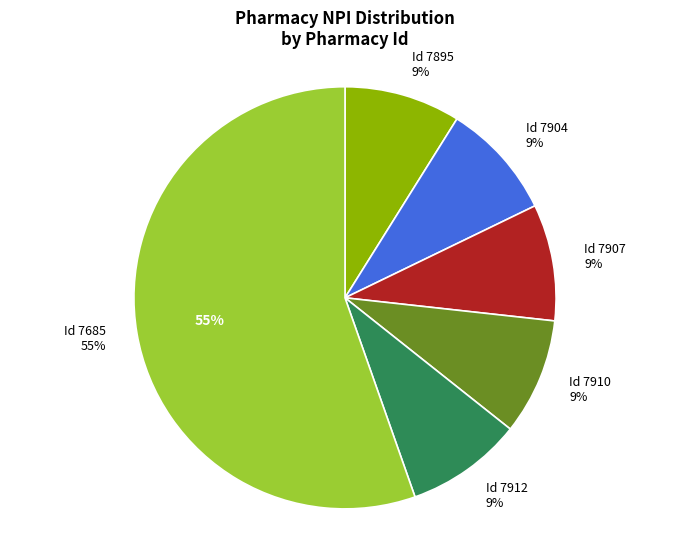

To the nearest percent, what is the average slice percentage?

17%